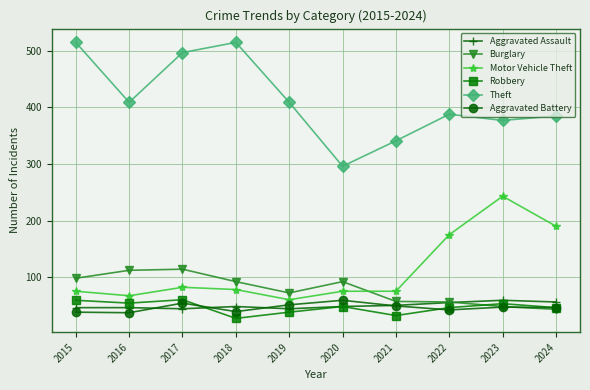

What is the greatest value displayed?

515